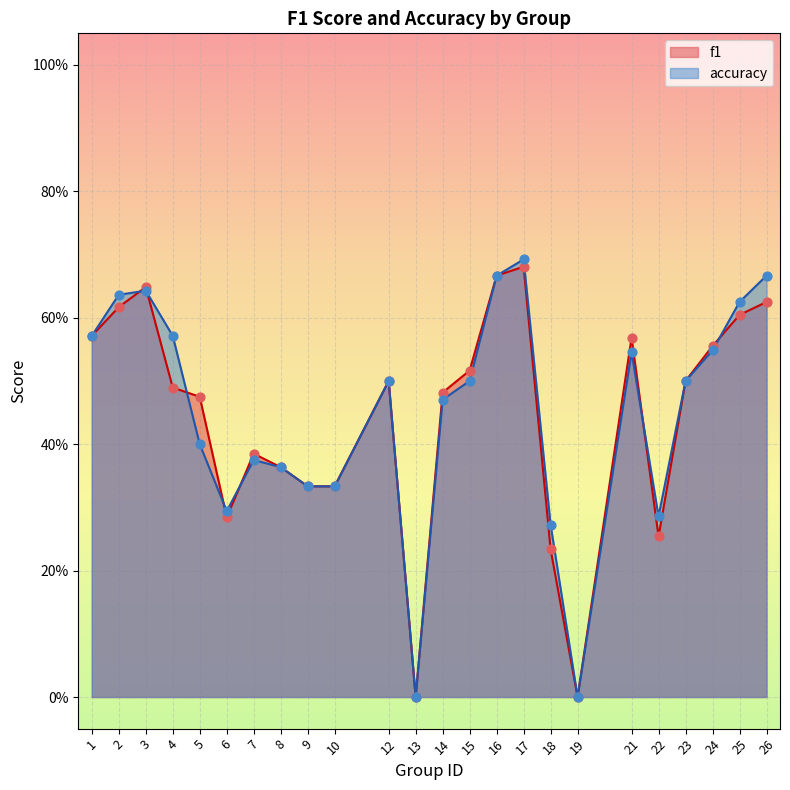

What is the total value across all series at 26?

1.3